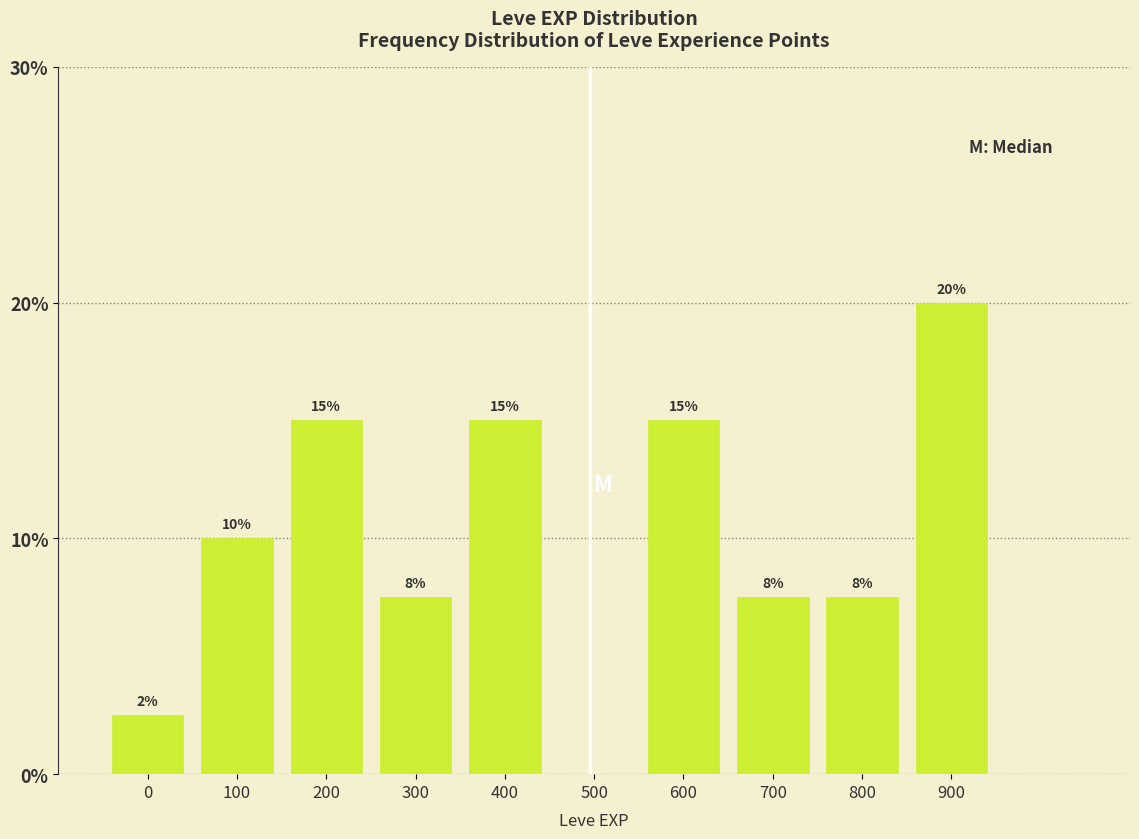

At which label is the value closest to 10?

100